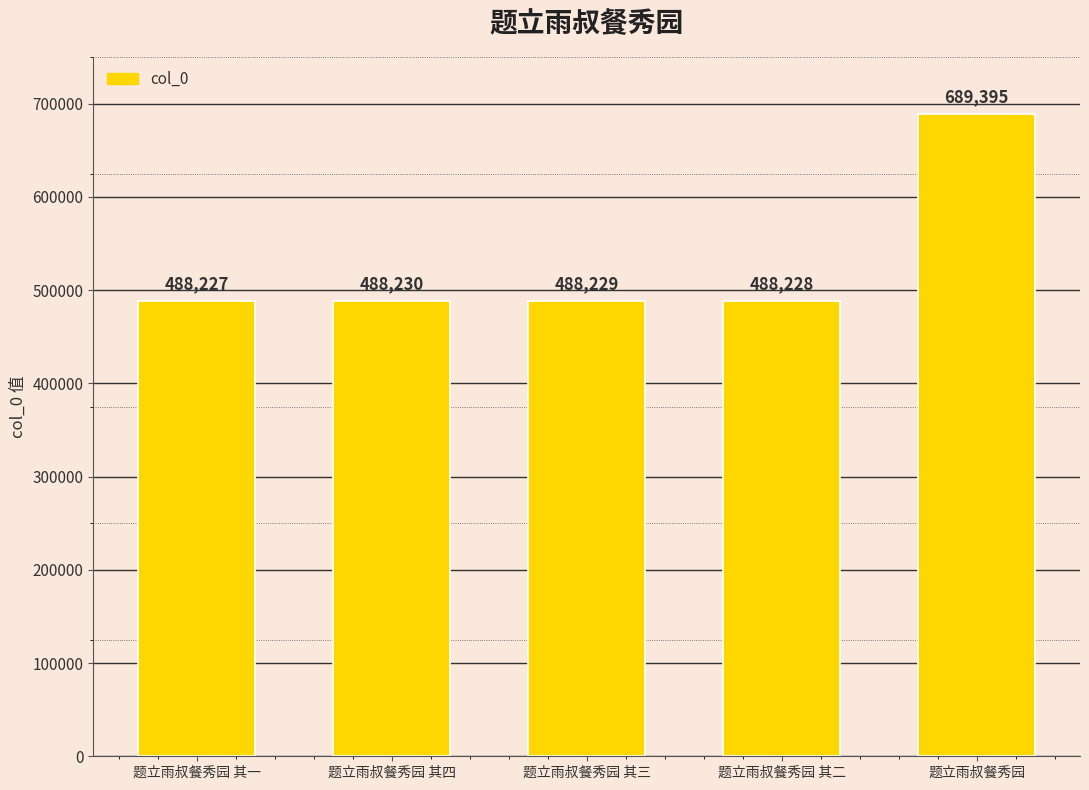

Which has a higher value, 题立雨叔餐秀园 其一 or 题立雨叔餐秀园 其四?

题立雨叔餐秀园 其四